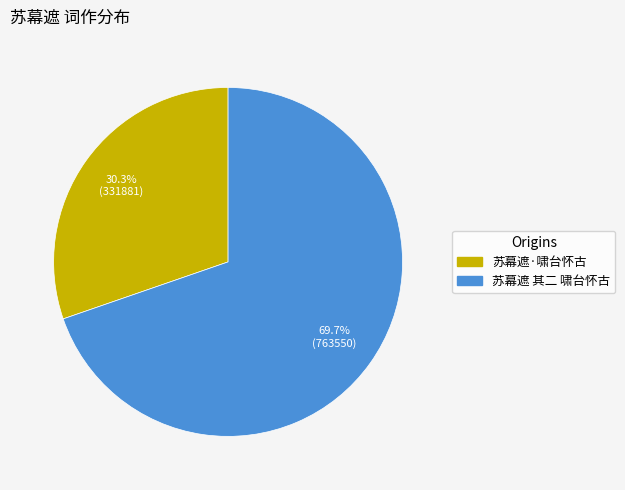

To the nearest percent, what percentage of the pie is 苏幕遮·啸台怀古?

30%